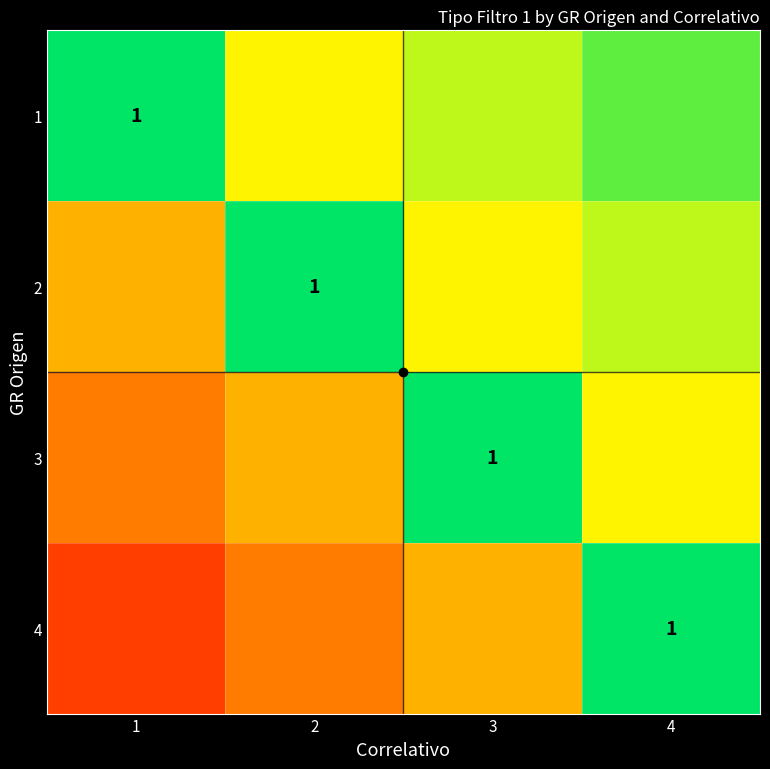

The value of 2 at 2 is 0.4. True or false?

False